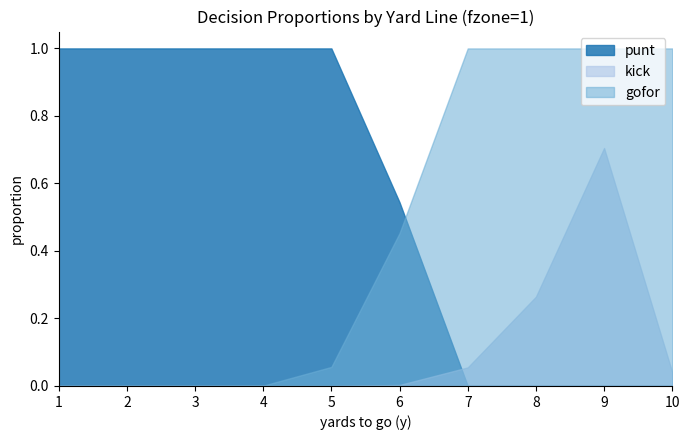

What is the difference between the highest and lowest values at 8?

1.0